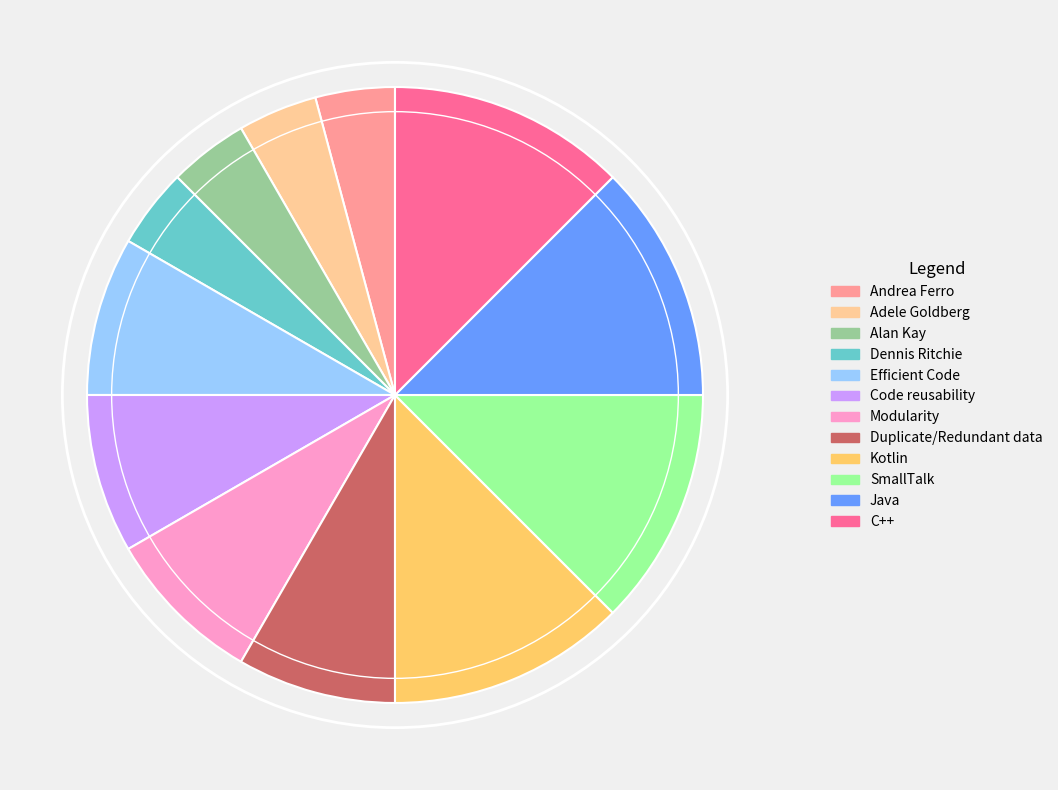

Approximately how many times larger is the value at Duplicate/Redundant data compared to Java?

0.7